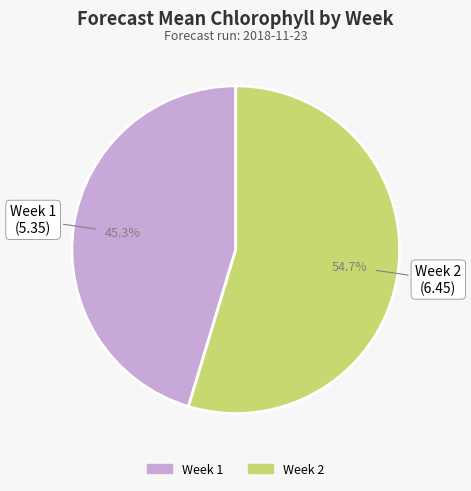

True or false: Week 1 accounts for 45% of the total.

True